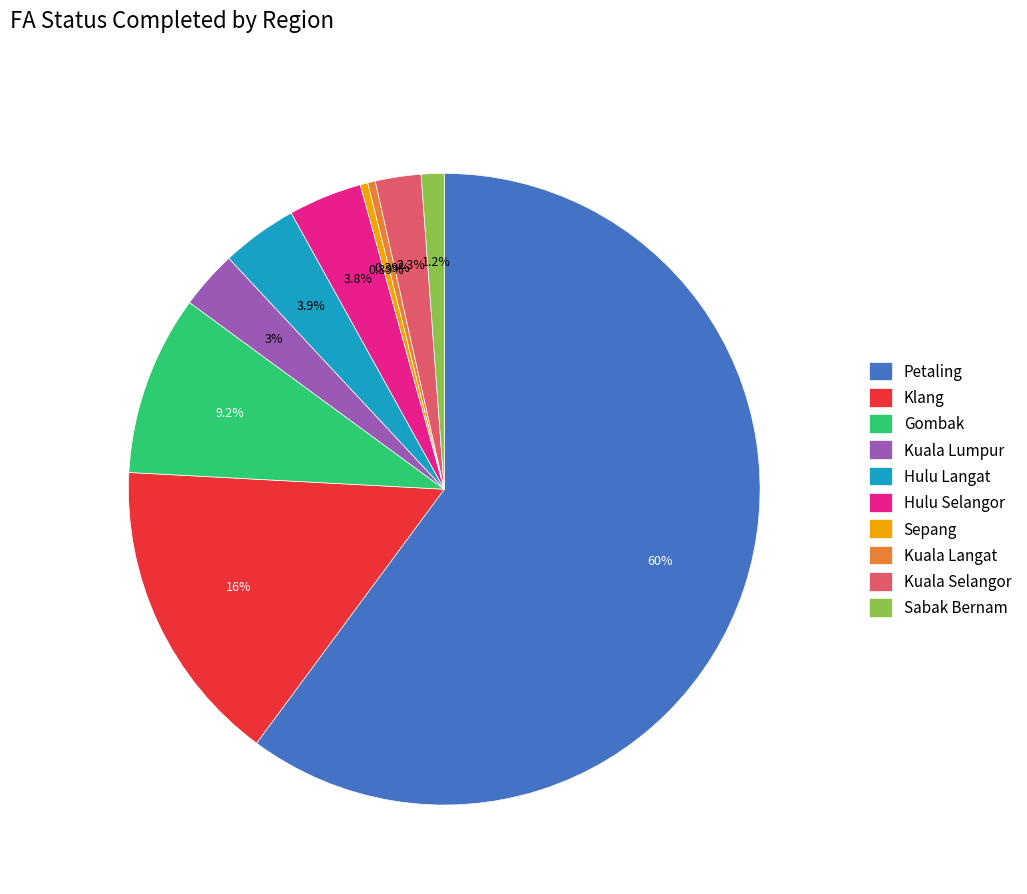

To the nearest percent, what is the average slice percentage?

10%